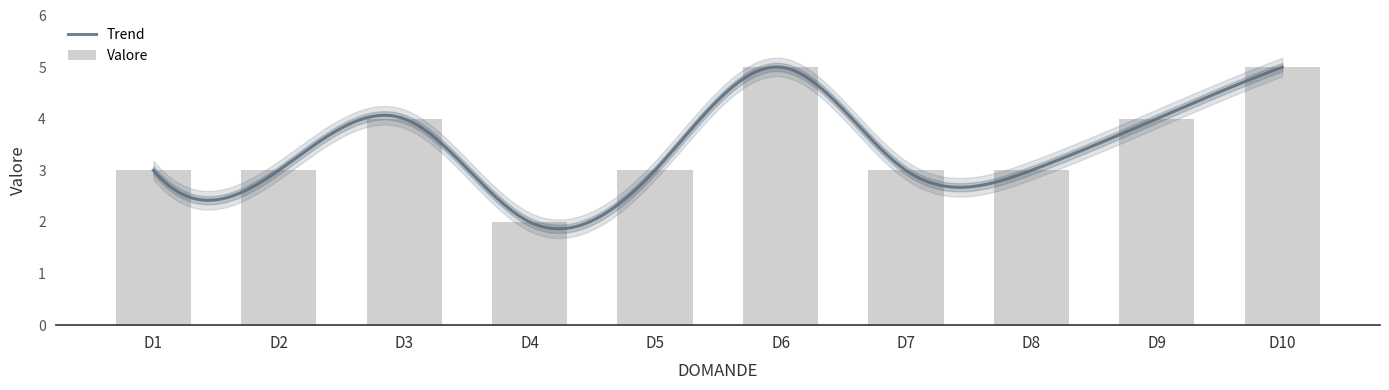

What is the average value?

4